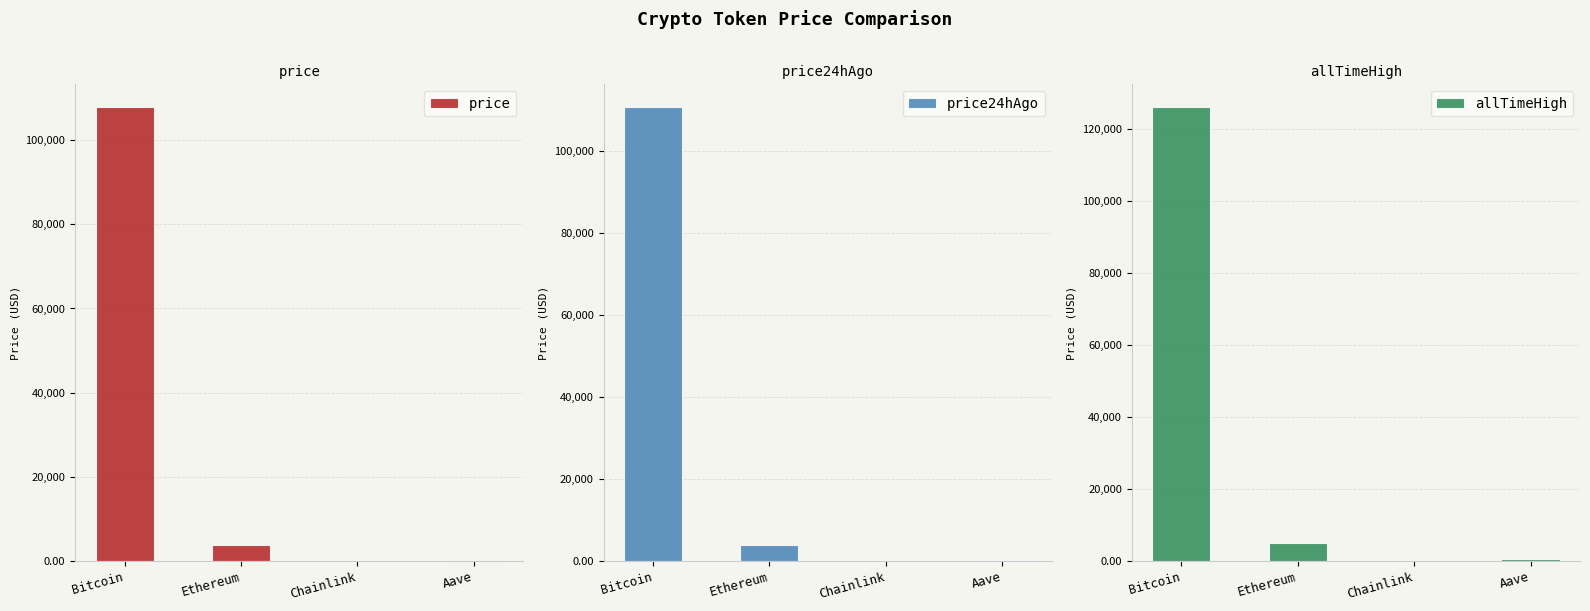

How many distinct data groups are displayed?

3